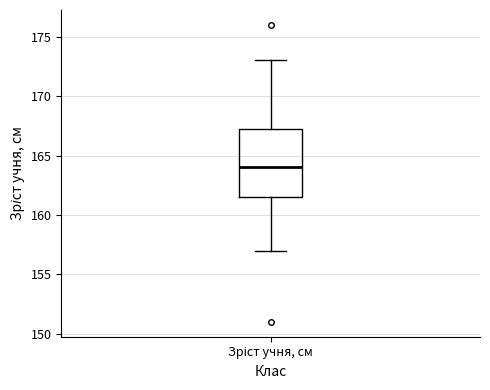

Where does the median line of the box for Зріст учня, см sit on the y-axis? The values are not printed on the chart, so give them approximately, as read against the axis.

164.0